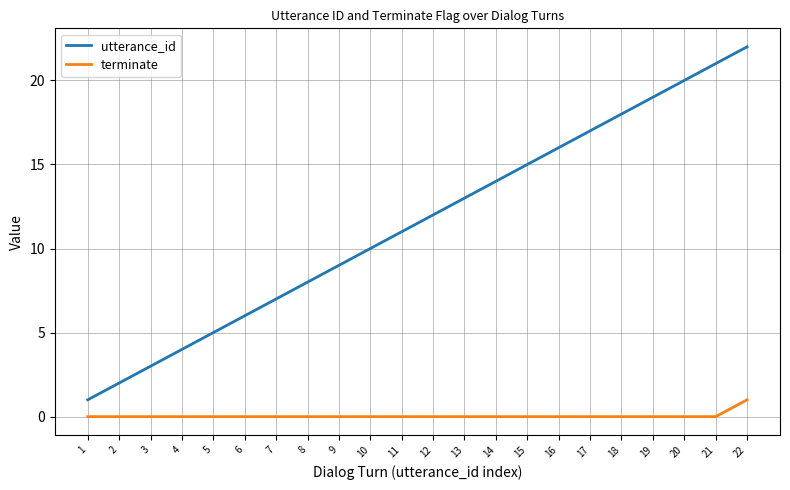

At 1, list the series in order from largest to smallest.

utterance_id, terminate